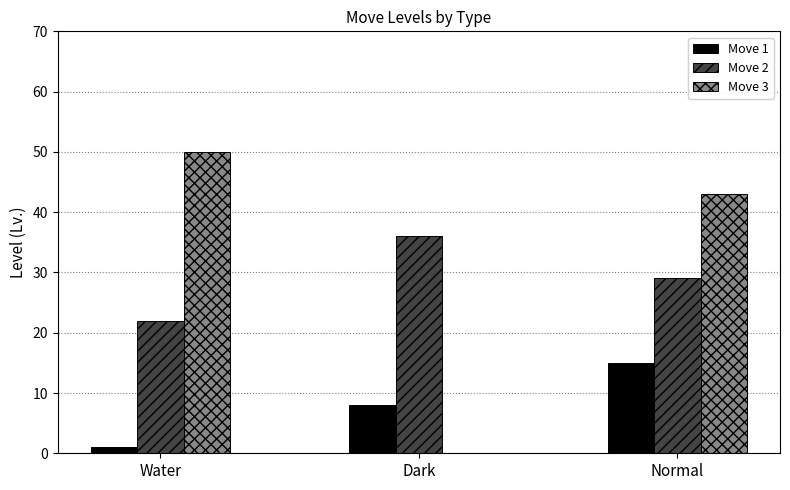

Is it true that Move 3 equals 66 at Normal?

False